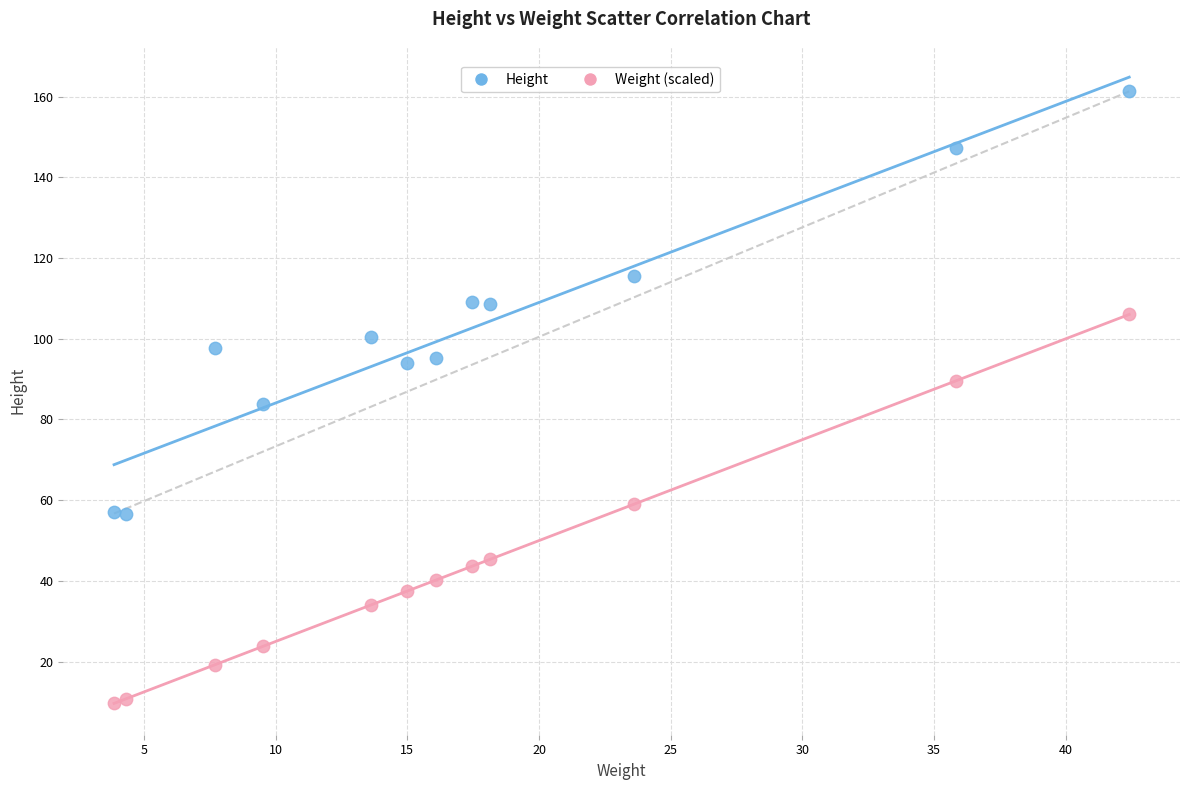

Across all data points, what is the range of Y values (max minus min)?

151.6